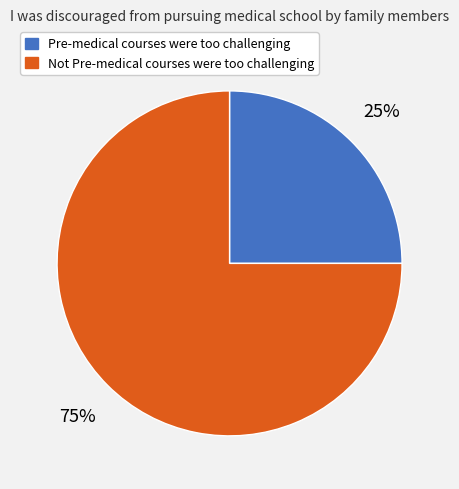

What is the ratio of the value at Pre-medical courses were too challenging to the value at Not Pre-medical courses were too challenging?

0.3